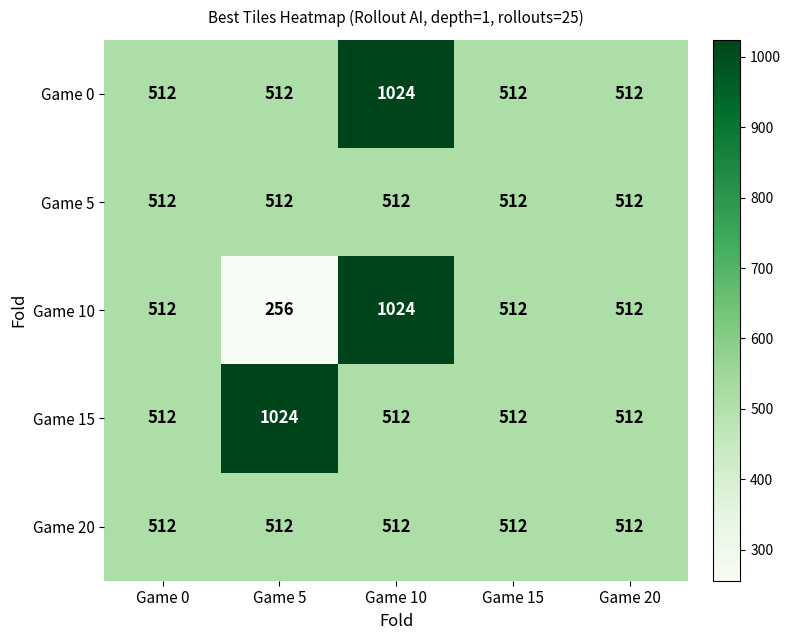

What is the minimum value for Game 20?

512